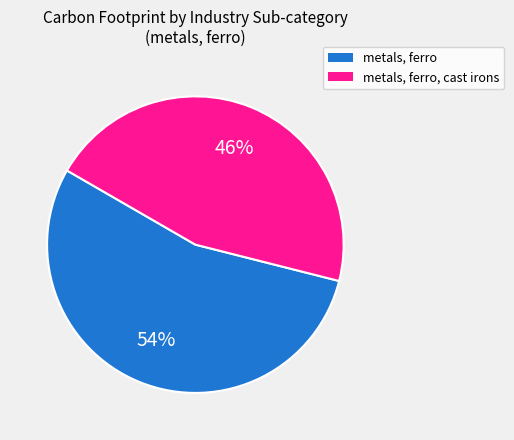

Does any single category account for the majority?

Yes